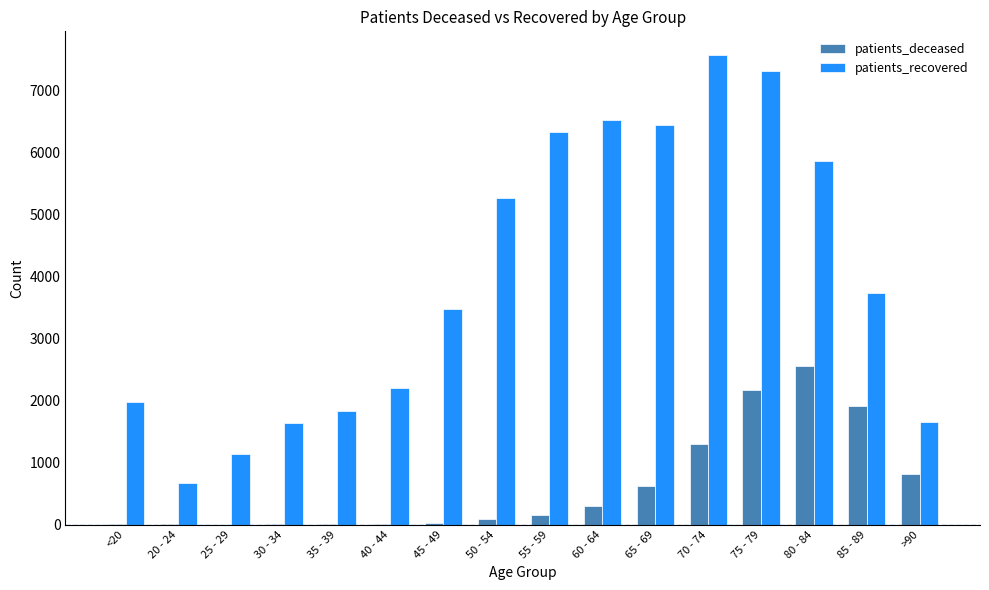

Between <20 and 25 - 29, which series saw the biggest shift?

patients_recovered